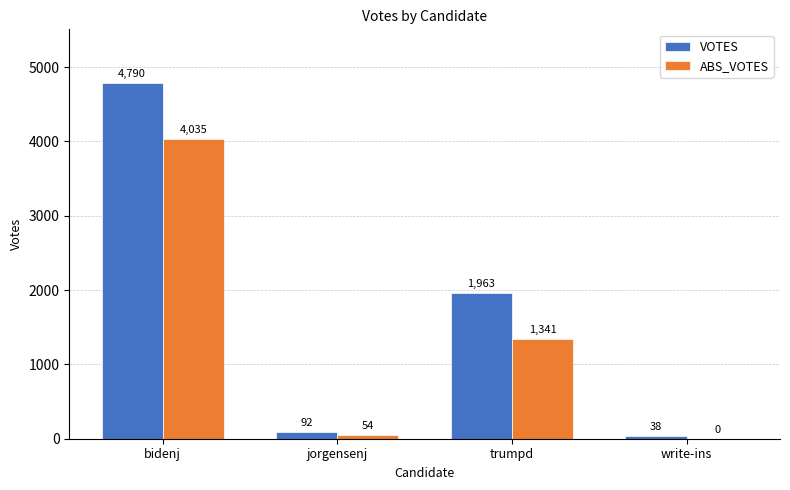

Which series has the largest total across all categories?

VOTES